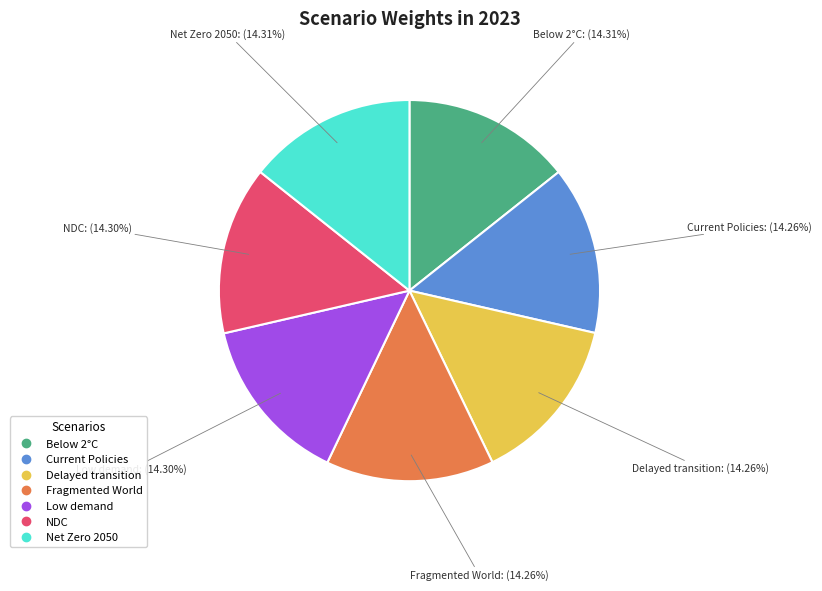

Is there any slice that represents more than half of the pie?

No